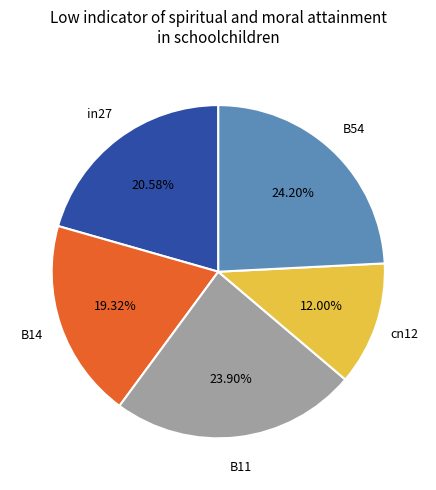

Is there a majority slice in this chart?

No